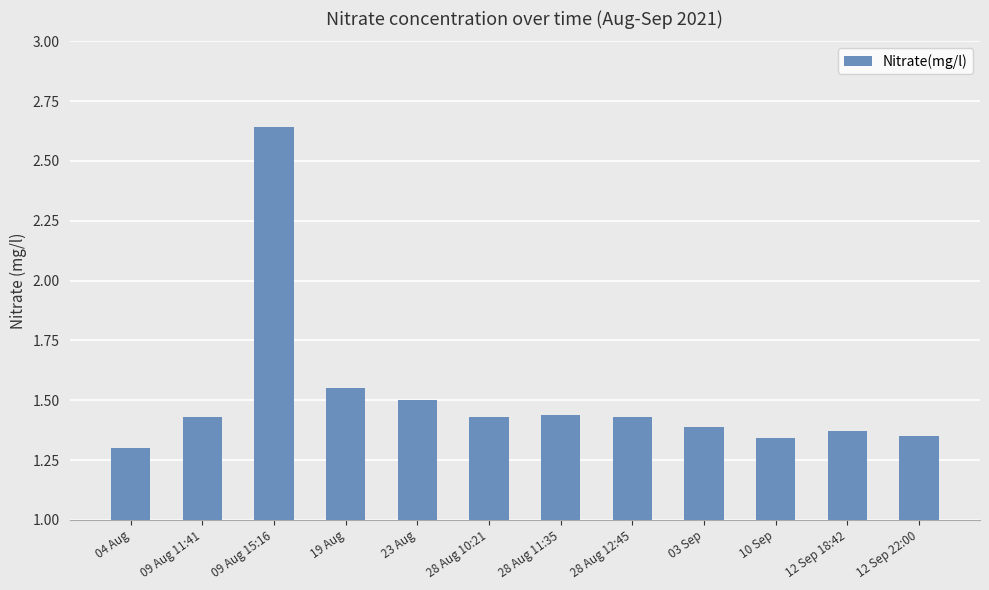

How many categories are shown in the chart?

12